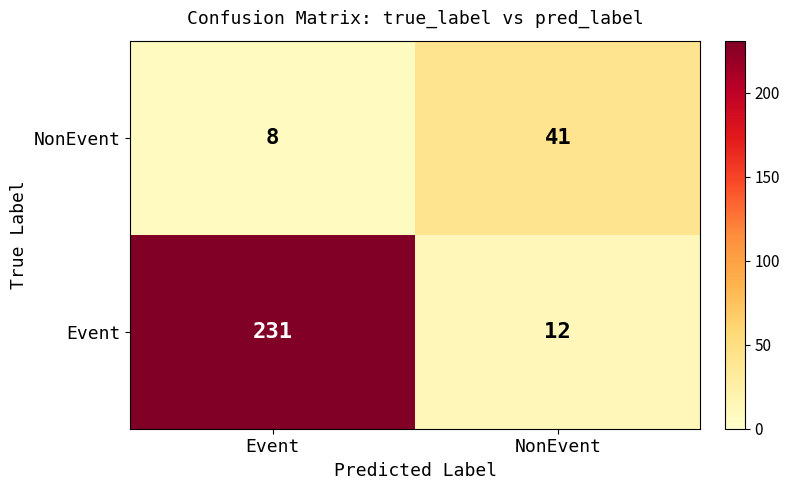

What is the difference between the Event values at NonEvent and Event?

219